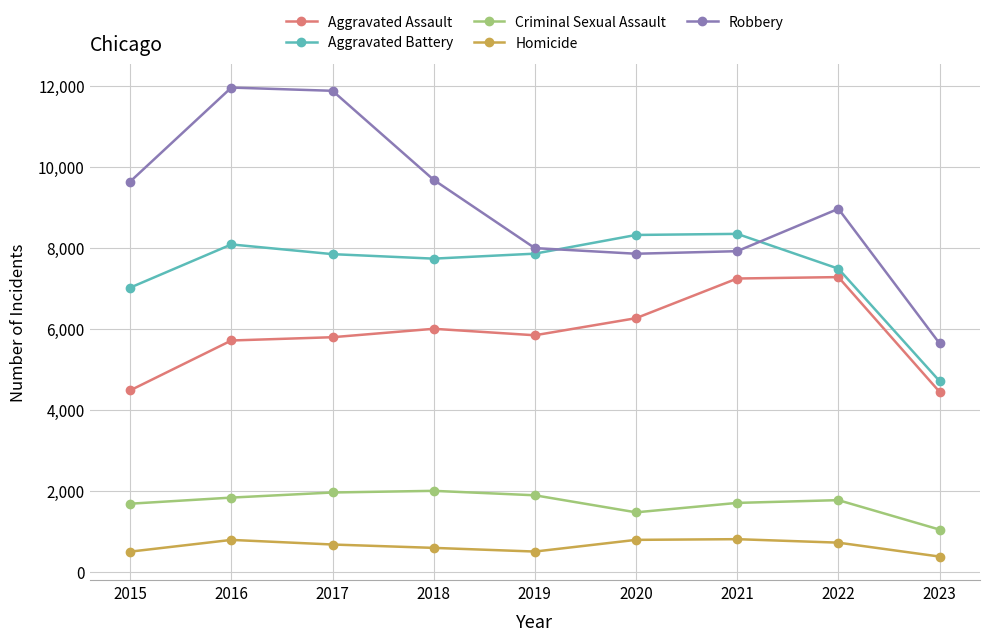

Is this an area chart (filled region under the line)?

No